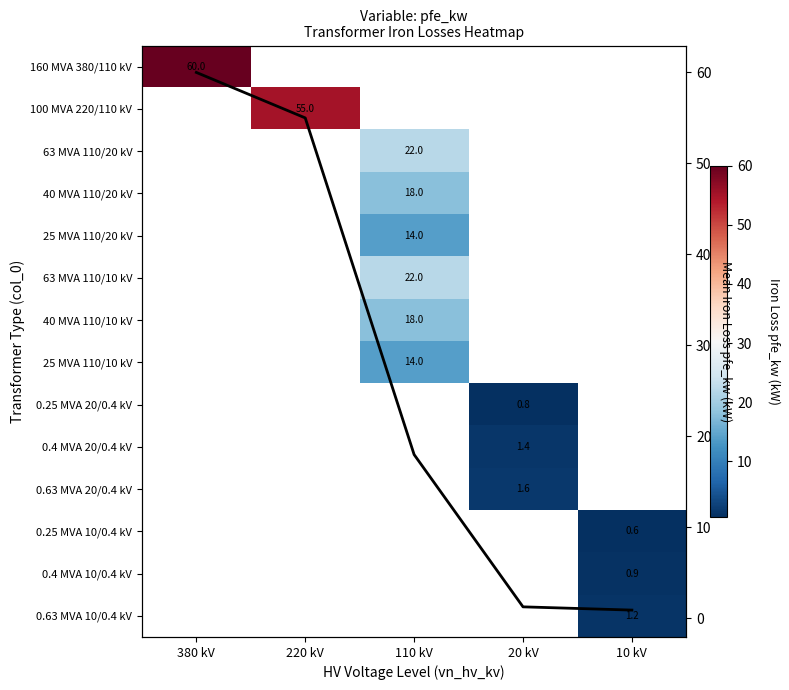

At how many categories does at least one series exceed 39?

2